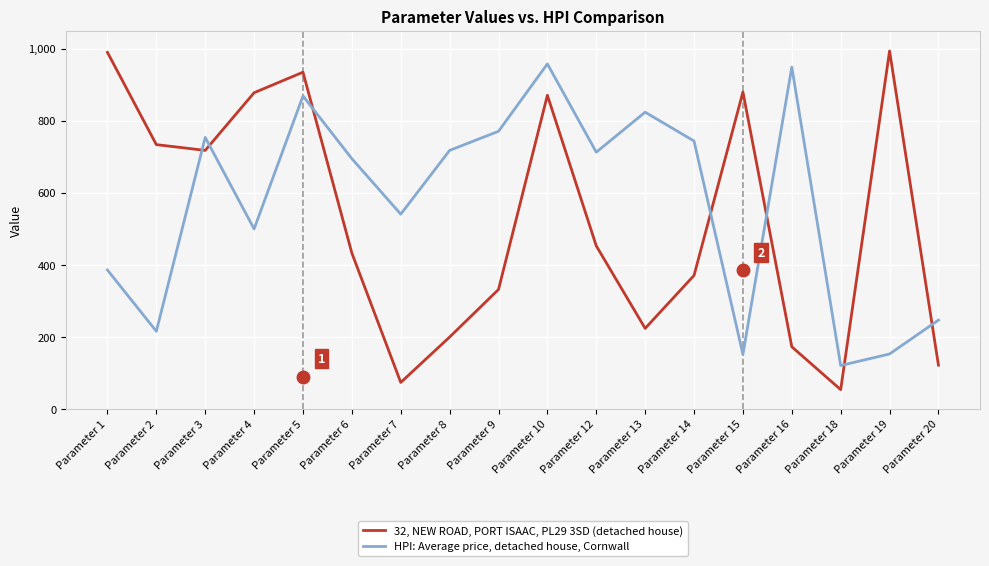

The value of HPI: Average price, detached house, Cornwall at Parameter 7 is 303. True or false?

False